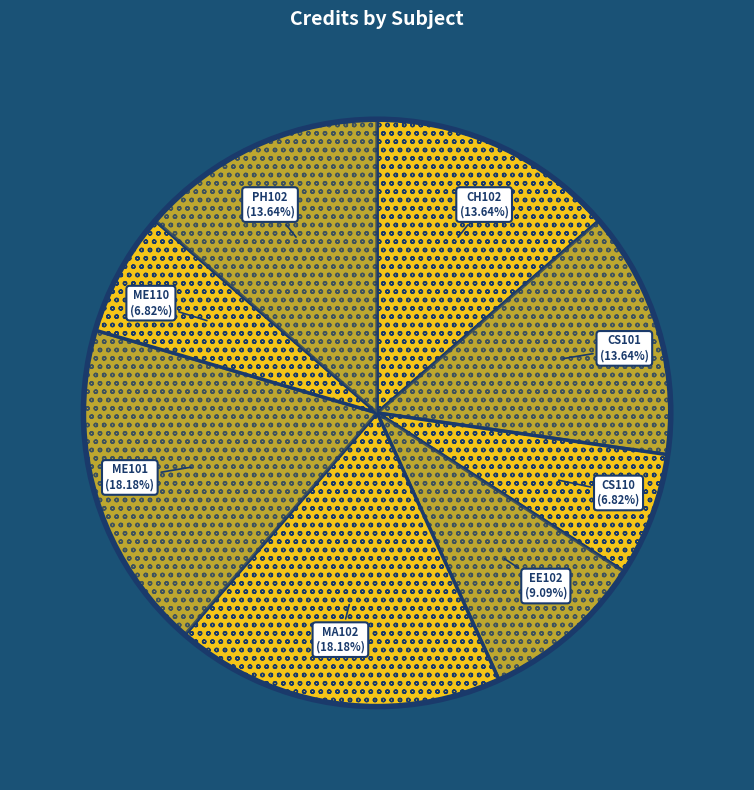

Which category has the smallest portion of the pie?

CS110